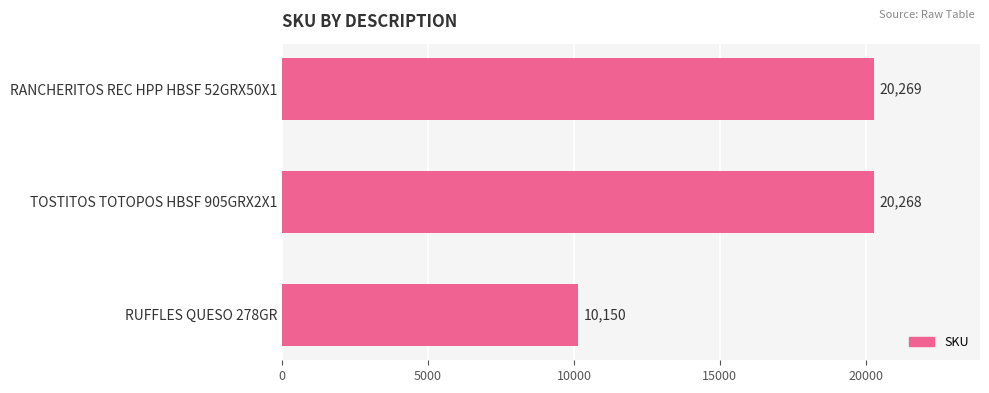

What is the difference between the second highest and minimum values?

10118